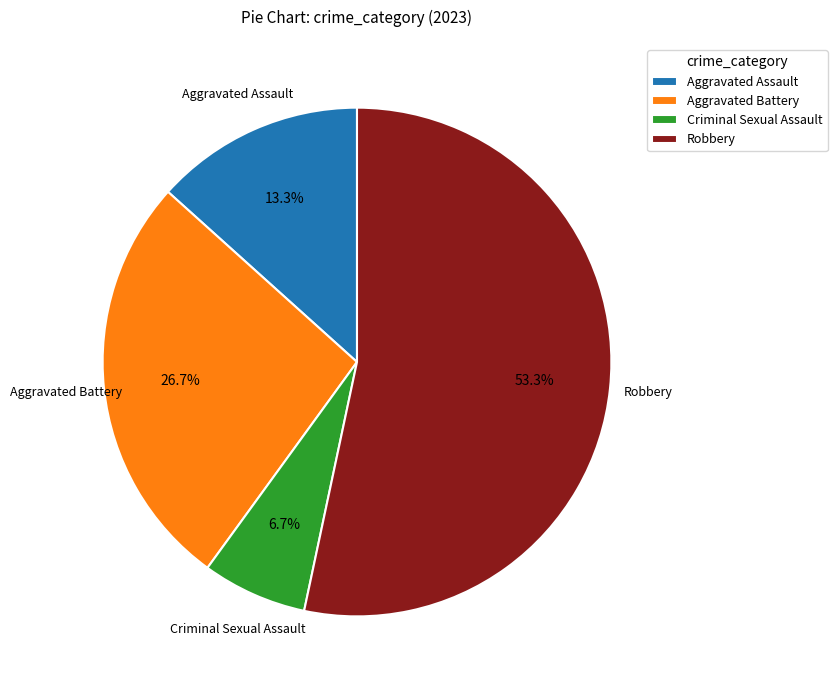

To the nearest percent, what is the difference between the Criminal Sexual Assault and Aggravated Battery slice percentages?

20%